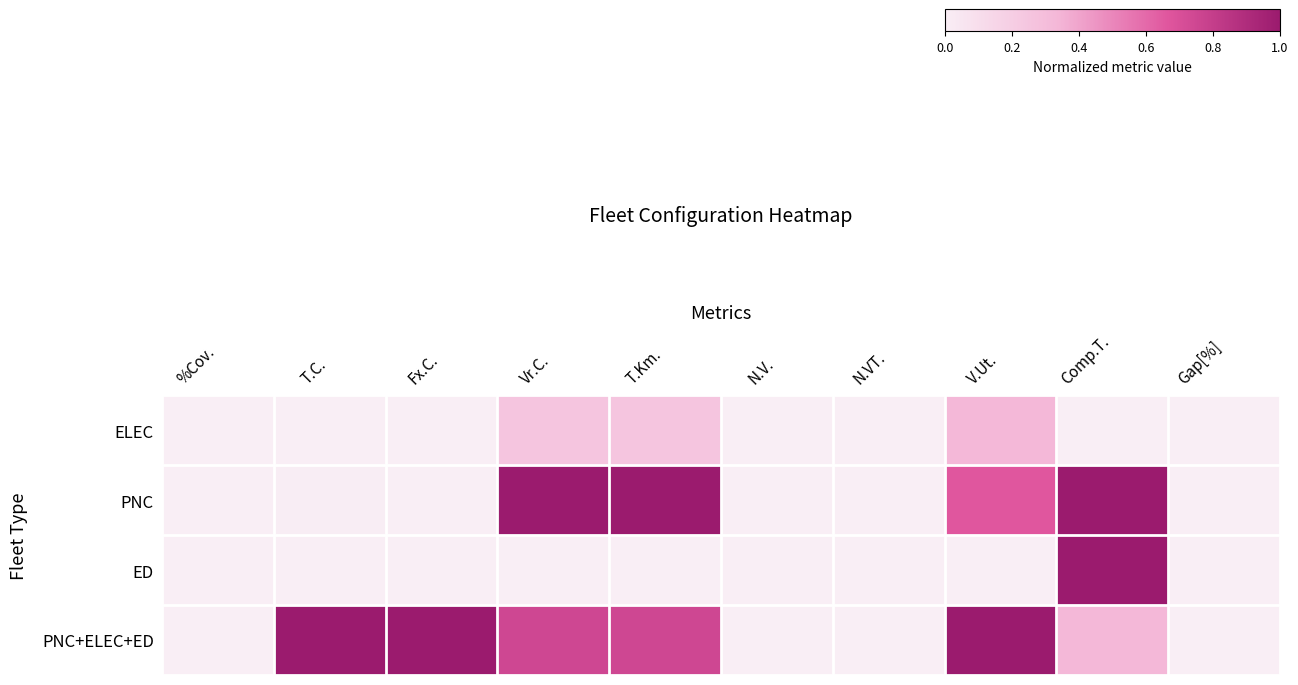

Reading left to right, what are all the values shown in this chart?

row_0: %Cov.=0.0	T.C.=0.0	Fx.C.=0.0	Vr.C.=0.3	T.Km.=0.3	N.V.=0.0	N.VT.=0.0	V.Ut.=0.3	Comp.T.=0.0	Gap[%]=0.0
row_1: %Cov.=0.0	T.C.=0.0	Fx.C.=0.0	Vr.C.=1.0	T.Km.=1.0	N.V.=0.0	N.VT.=0.0	V.Ut.=0.7	Comp.T.=1.0	Gap[%]=0.0
row_2: %Cov.=0.0	T.C.=0.0	Fx.C.=0.0	Vr.C.=0.0	T.Km.=0.0	N.V.=0.0	N.VT.=0.0	V.Ut.=0.0	Comp.T.=1.0	Gap[%]=0.0
row_3: %Cov.=0.0	T.C.=1.0	Fx.C.=1.0	Vr.C.=0.7	T.Km.=0.7	N.V.=0.0	N.VT.=0.0	V.Ut.=1.0	Comp.T.=0.3	Gap[%]=0.0